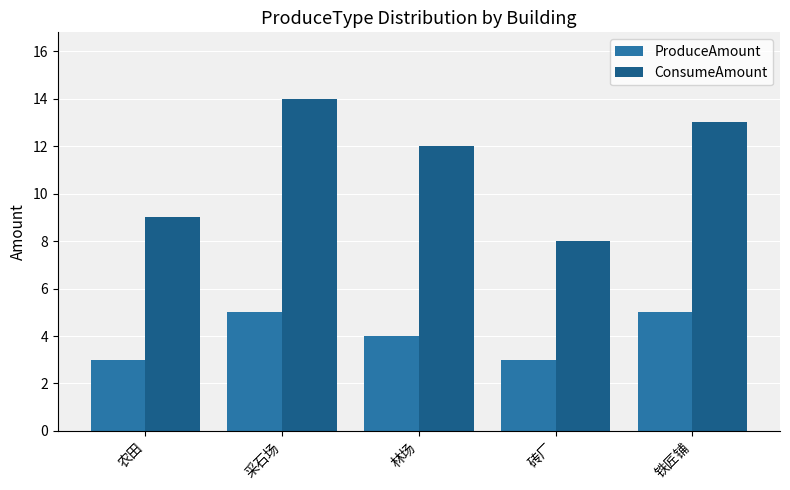

List the series in order of their overall mean, lowest first.

ProduceAmount, ConsumeAmount